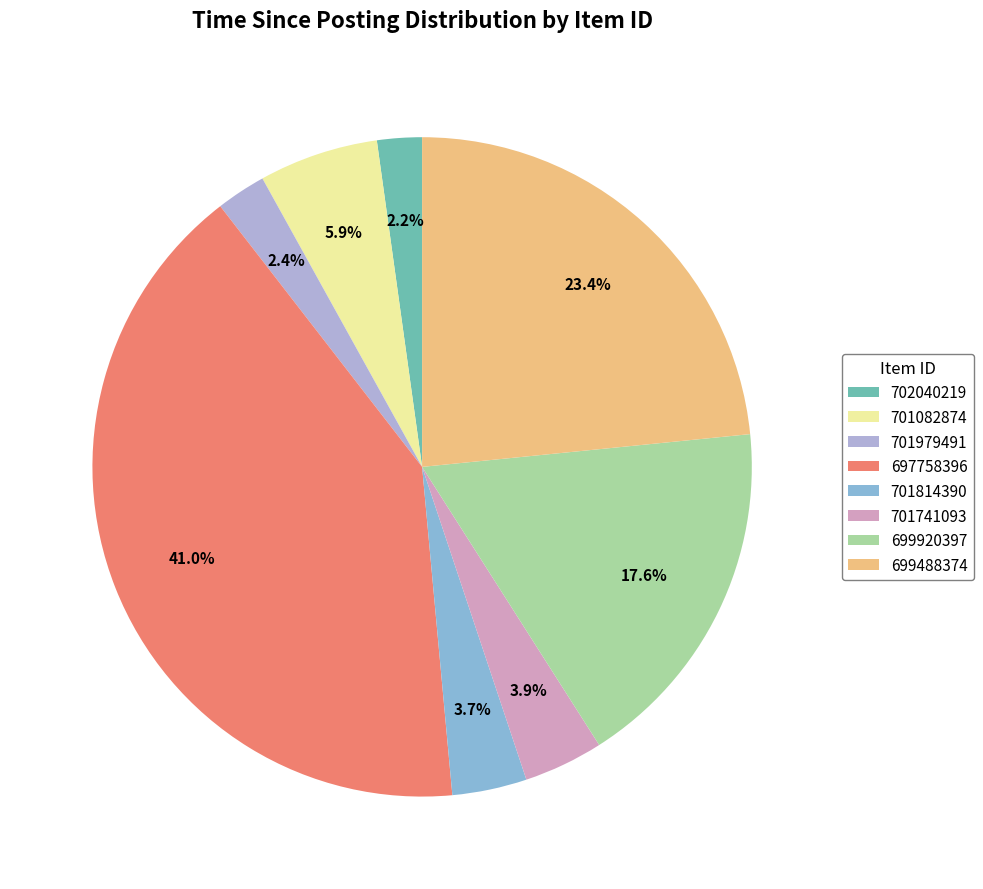

Which slice is the largest?

697758396